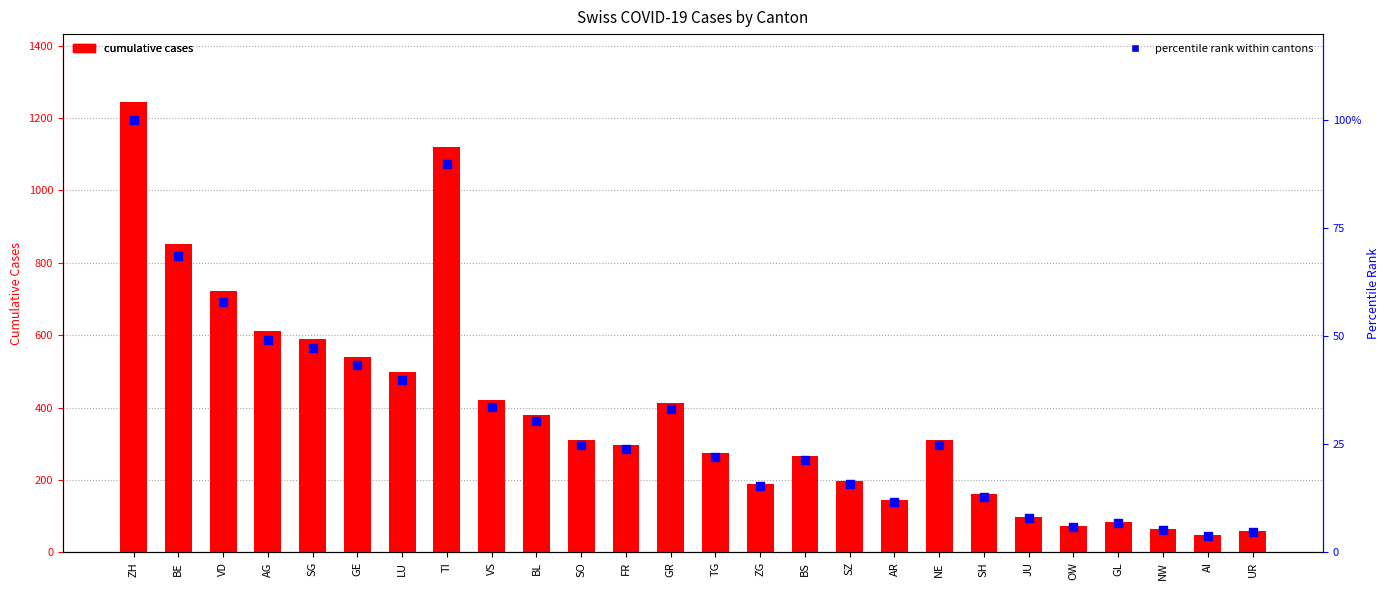

Which series has the largest total across all categories?

cumulative cases